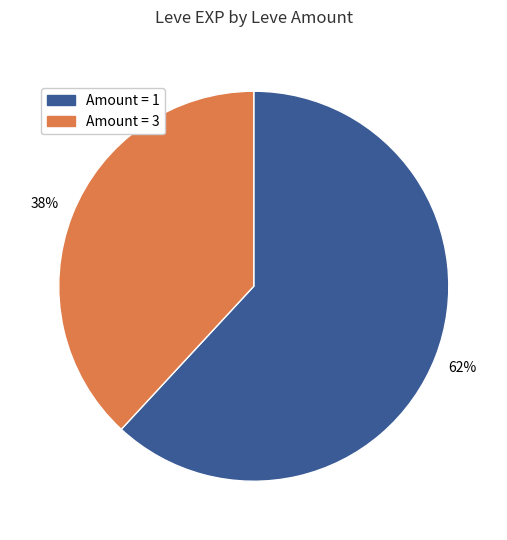

Is there any slice that represents more than half of the pie?

Yes